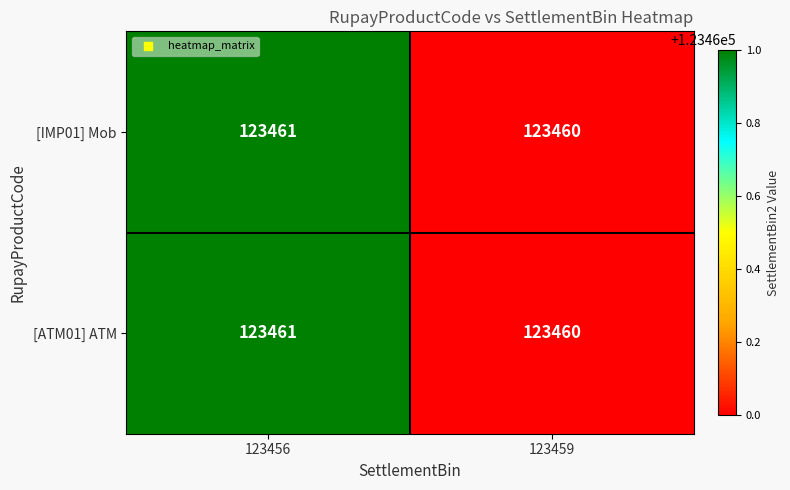

Count the number of data series in this chart.

2